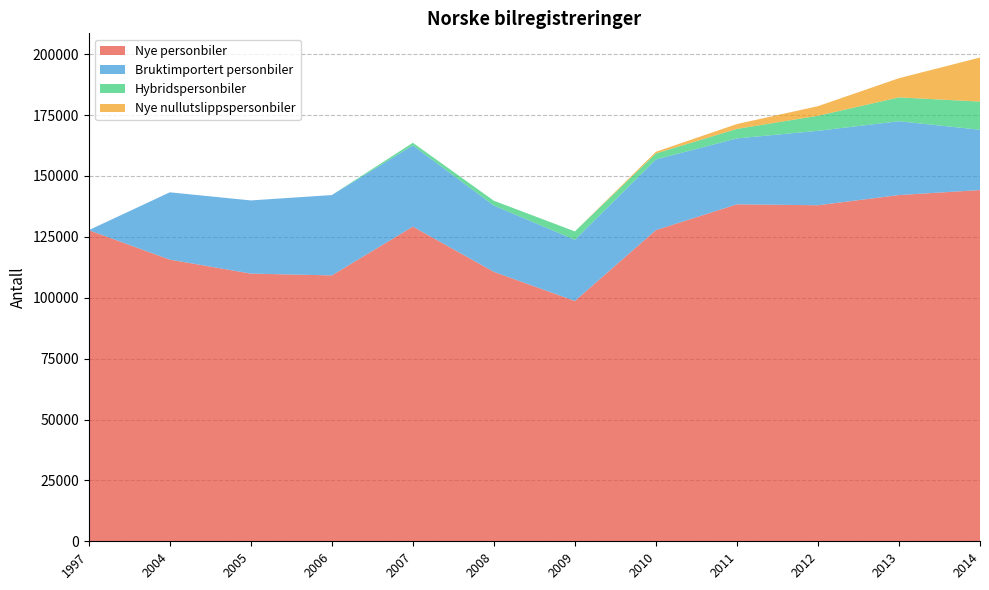

Reading left to right, transcribe all the data shown in this chart.

Nye personbiler: 127733	115645	109907	109164	129195	110617	98675	127754	138345	137967	142151	144202
Bruktimportert personbiler: 0	27633	30043	32990	33356	27218	25105	29014	27069	30566	30312	24757
Hybridspersonbiler: 0	0	0	0	1064	1977	3447	2484	3903	6164	9788	11565
Nye nullutslippspersonbiler: 0	0	0	0	0	0	0	680	1996	3950	7885	18094